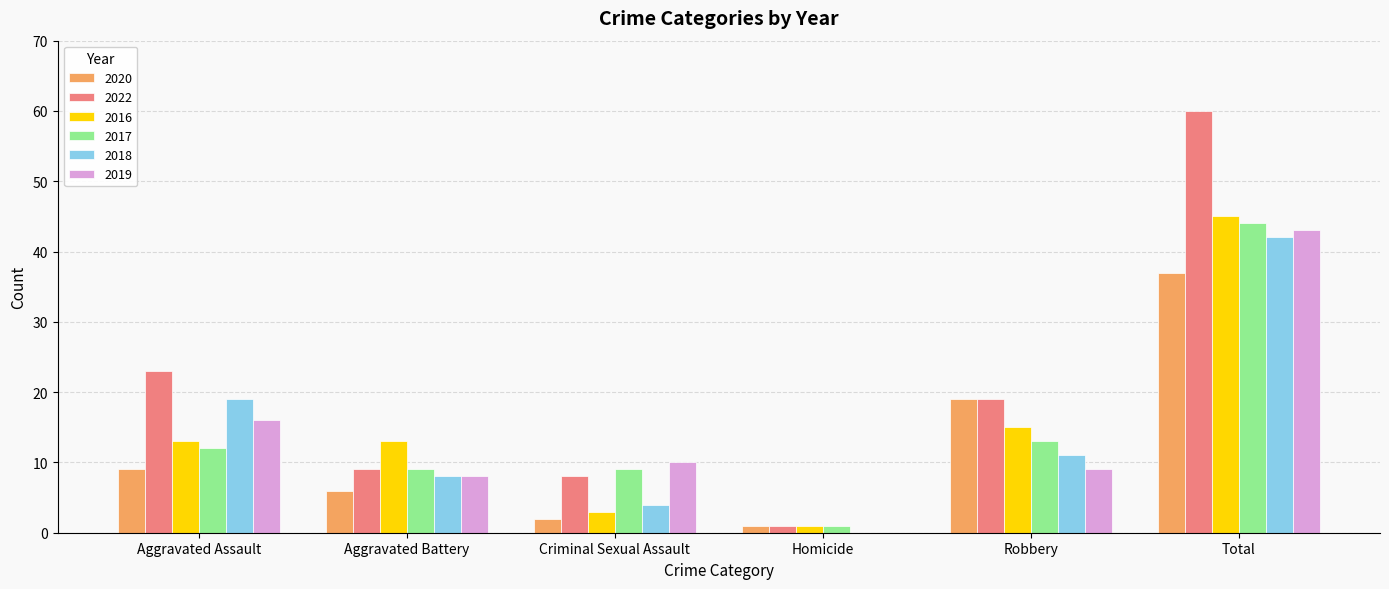

What is the sum of the 2017 values at Aggravated Assault and Robbery?

25